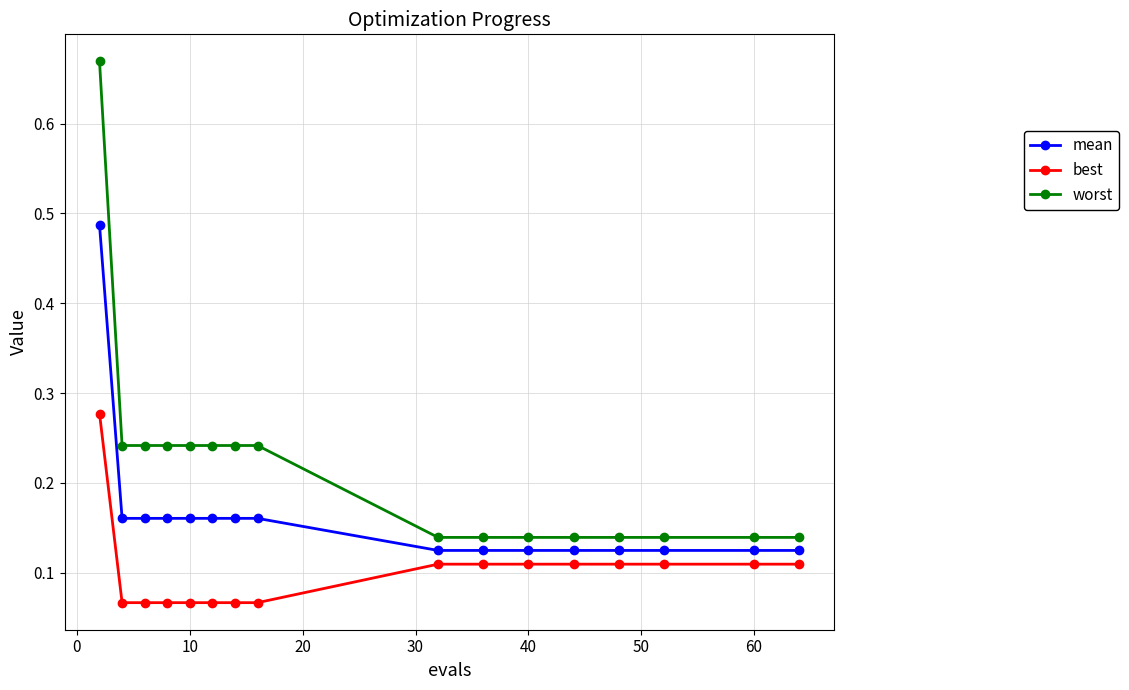

True or false: worst and best intersect in this chart.

False